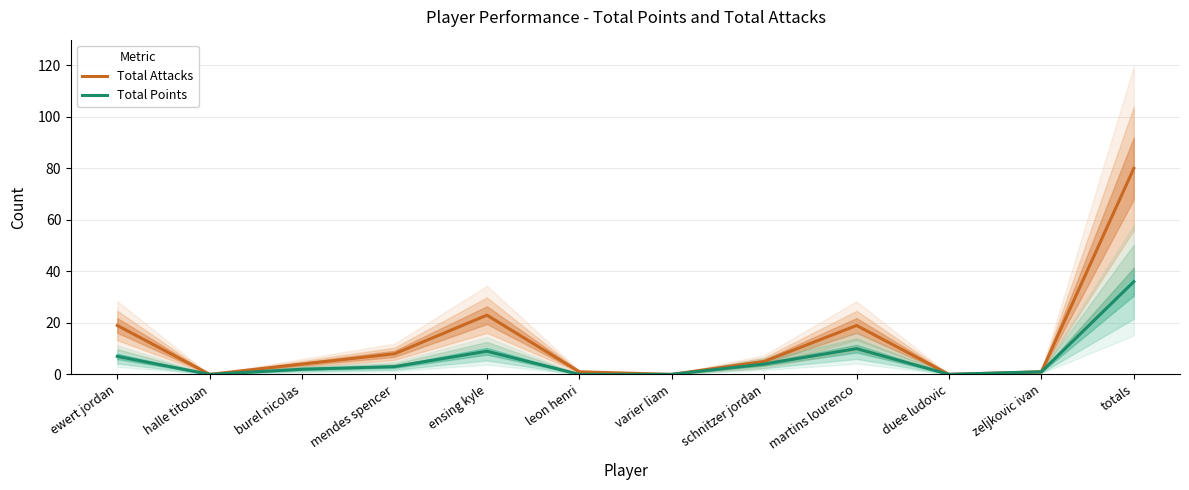

True or false: Total Points has more than 1 points higher than both neighbors.

True